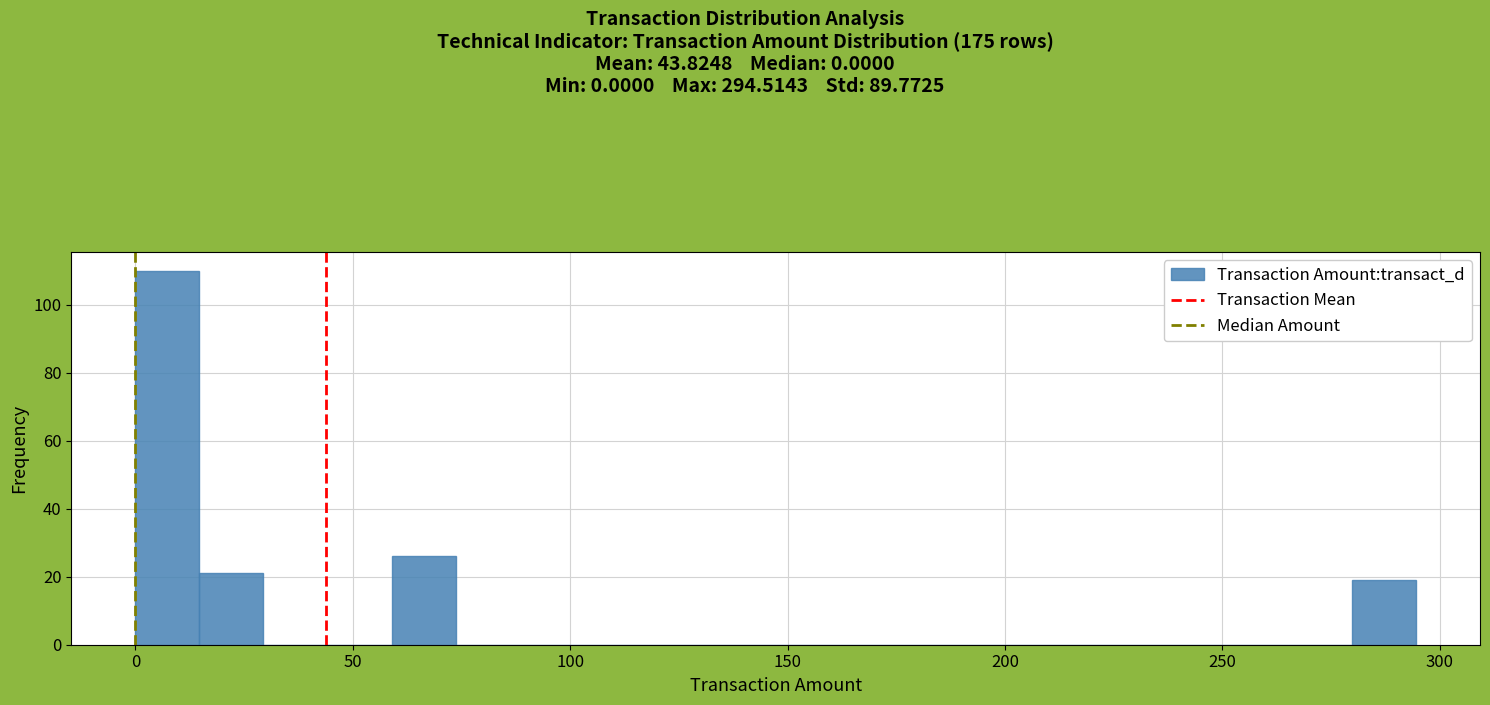

Around what value on the x-axis is the tallest bar? Give the approximate position of its centre, as read against the axis.

5